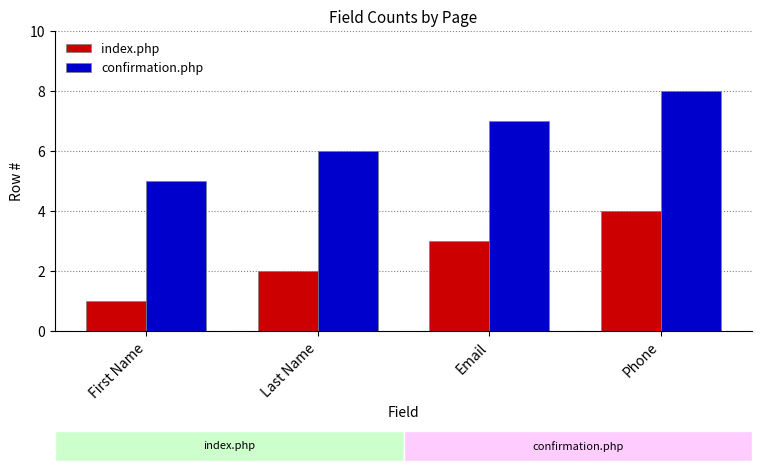

Rank the categories by confirmation.php value from highest to lowest.

Phone, Email, Last Name, First Name